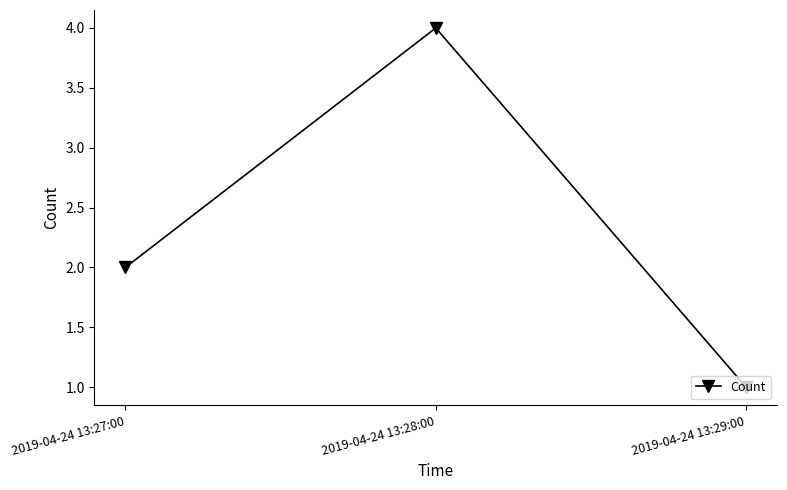

The value at 2019-04-24 13:29:00 is 1. True or false?

True